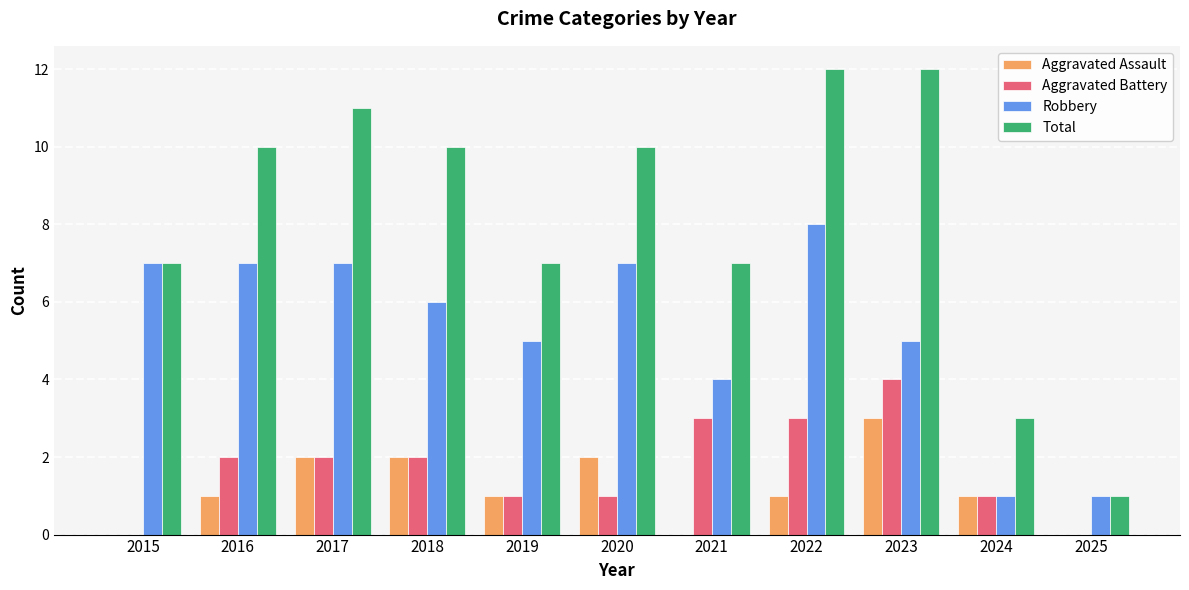

What is the maximum value for Total?

12